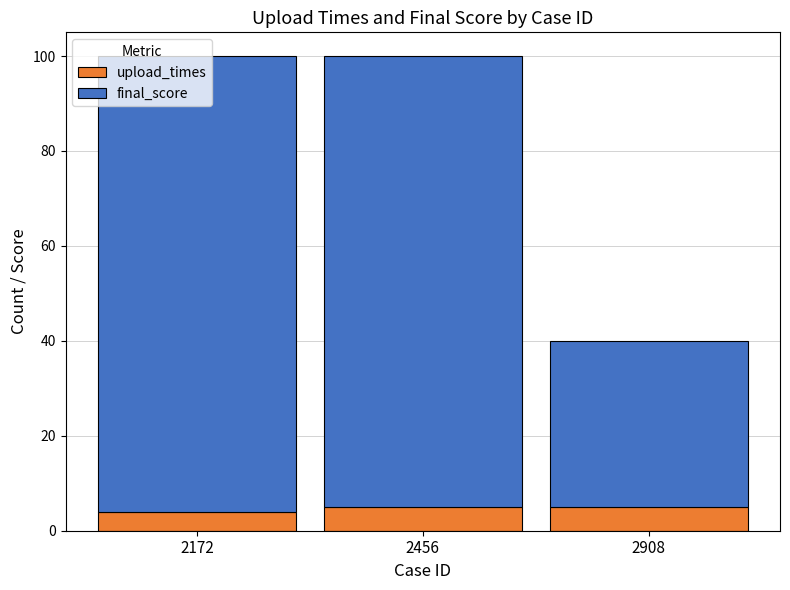

What is the sum of the upload_times values at 2456 and 2908?

10